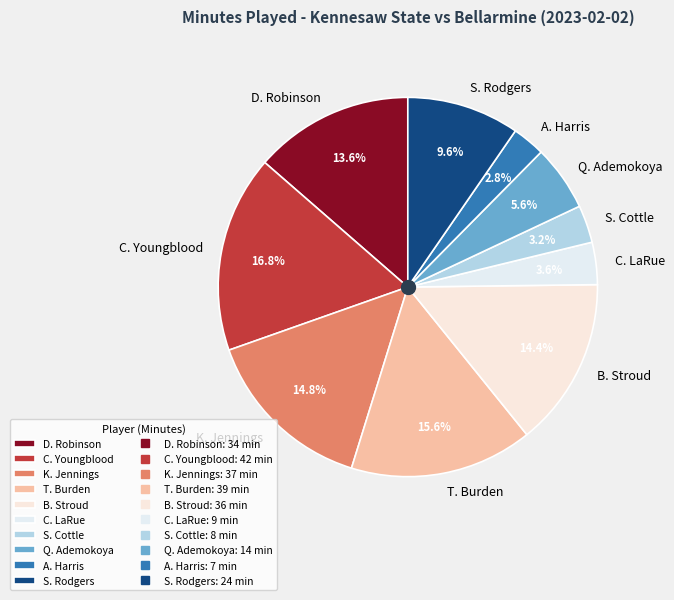

What is the ratio of the value at S. Rodgers to the value at D. Robinson?

0.7